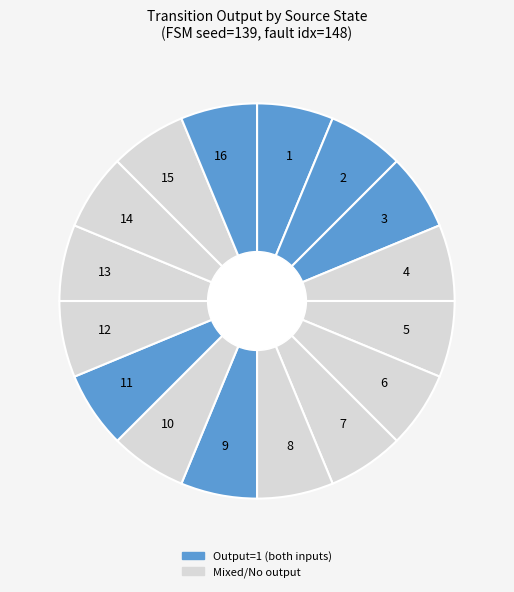

Does 16 account for over 50% of the chart?

No